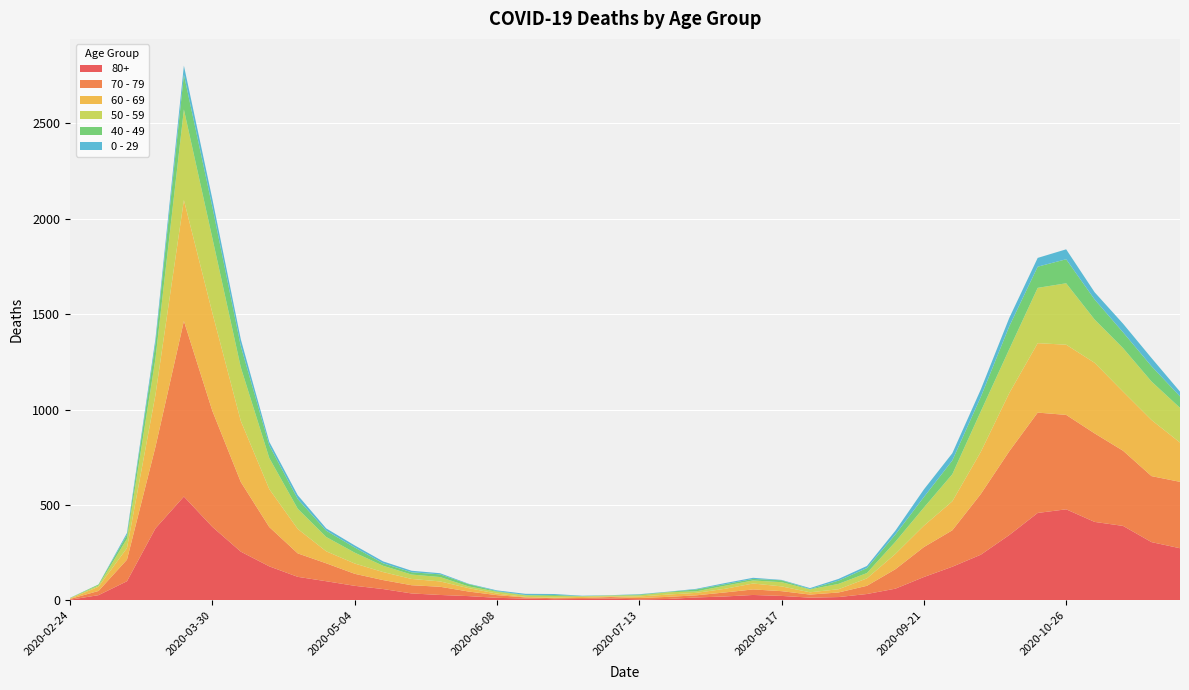

Reading right to left, transcribe all the data shown in this chart.

80+: 2020-11-23=273	2020-11-16=305	2020-11-09=390	2020-11-02=411	2020-10-26=477	2020-10-19=458	2020-10-12=342	2020-10-05=239	2020-09-28=176	2020-09-21=122	2020-09-14=61	2020-09-07=33	2020-08-31=17	2020-08-24=14	2020-08-17=23	2020-08-10=28	2020-08-03=20	2020-07-27=15	2020-07-20=7	2020-07-13=5	2020-07-06=9	2020-06-29=7	2020-06-22=6	2020-06-15=9	2020-06-08=13	2020-06-01=22	2020-05-25=28	2020-05-18=36	2020-05-11=59	2020-05-04=76	2020-04-27=100	2020-04-20=123	2020-04-13=178	2020-04-06=255	2020-03-30=385	2020-03-23=544	2020-03-16=377	2020-03-09=100	2020-03-02=27	2020-02-24=3
70 - 79: 2020-11-23=348	2020-11-16=346	2020-11-09=394	2020-11-02=464	2020-10-26=495	2020-10-19=526	2020-10-12=439	2020-10-05=318	2020-09-28=191	2020-09-21=157	2020-09-14=102	2020-09-07=43	2020-08-31=24	2020-08-24=16	2020-08-17=25	2020-08-10=29	2020-08-03=21	2020-07-27=11	2020-07-20=11	2020-07-13=7	2020-07-06=8	2020-06-29=5	2020-06-22=5	2020-06-15=6	2020-06-08=14	2020-06-01=24	2020-05-25=43	2020-05-18=43	2020-05-11=47	2020-05-04=63	2020-04-27=94	2020-04-20=123	2020-04-13=206	2020-04-06=365	2020-03-30=608	2020-03-23=920	2020-03-16=427	2020-03-09=113	2020-03-02=22	2020-02-24=4
60 - 69: 2020-11-23=206	2020-11-16=294	2020-11-09=310	2020-11-02=370	2020-10-26=368	2020-10-19=364	2020-10-12=305	2020-10-05=221	2020-09-28=152	2020-09-21=112	2020-09-14=80	2020-09-07=39	2020-08-31=17	2020-08-24=12	2020-08-17=25	2020-08-10=31	2020-08-03=19	2020-07-27=13	2020-07-20=12	2020-07-13=8	2020-07-06=3	2020-06-29=6	2020-06-22=3	2020-06-15=3	2020-06-08=8	2020-06-01=18	2020-05-25=28	2020-05-18=33	2020-05-11=42	2020-05-04=54	2020-04-27=63	2020-04-20=128	2020-04-13=199	2020-04-06=320	2020-03-30=514	2020-03-23=634	2020-03-16=272	2020-03-09=61	2020-03-02=22	2020-02-24=2
50 - 59: 2020-11-23=182	2020-11-16=202	2020-11-09=228	2020-11-02=227	2020-10-26=322	2020-10-19=290	2020-10-12=230	2020-10-05=212	2020-09-28=142	2020-09-21=95	2020-09-14=64	2020-09-07=28	2020-08-31=28	2020-08-24=15	2020-08-17=22	2020-08-10=16	2020-08-03=16	2020-07-27=8	2020-07-20=12	2020-07-13=6	2020-07-06=5	2020-06-29=3	2020-06-22=9	2020-06-15=8	2020-06-08=10	2020-06-01=9	2020-05-25=23	2020-05-18=23	2020-05-11=33	2020-05-04=57	2020-04-27=75	2020-04-20=106	2020-04-13=163	2020-04-06=281	2020-03-30=392	2020-03-23=475	2020-03-16=190	2020-03-09=48	2020-03-02=7	2020-02-24=3
40 - 49: 2020-11-23=60	2020-11-16=80	2020-11-09=83	2020-11-02=105	2020-10-26=126	2020-10-19=111	2020-10-12=120	2020-10-05=76	2020-09-28=72	2020-09-21=55	2020-09-14=38	2020-09-07=26	2020-08-31=17	2020-08-24=2	2020-08-17=10	2020-08-10=8	2020-08-03=8	2020-07-27=10	2020-07-20=2	2020-07-13=4	2020-07-06=1	2020-06-29=1	2020-06-22=5	2020-06-15=2	2020-06-08=3	2020-06-01=12	2020-05-25=14	2020-05-18=12	2020-05-11=13	2020-05-04=27	2020-04-27=33	2020-04-20=51	2020-04-13=66	2020-04-06=111	2020-03-30=163	2020-03-23=183	2020-03-16=79	2020-03-09=21	2020-03-02=5	2020-02-24=0
0 - 29: 2020-11-23=25	2020-11-16=43	2020-11-09=45	2020-11-02=38	2020-10-26=52	2020-10-19=46	2020-10-12=44	2020-10-05=39	2020-09-28=38	2020-09-21=40	2020-09-14=20	2020-09-07=11	2020-08-31=9	2020-08-24=5	2020-08-17=2	2020-08-10=6	2020-08-03=6	2020-07-27=3	2020-07-20=1	2020-07-13=2	2020-07-06=1	2020-06-29=2	2020-06-22=5	2020-06-15=6	2020-06-08=4	2020-06-01=2	2020-05-25=6	2020-05-18=8	2020-05-11=10	2020-05-04=11	2020-04-27=12	2020-04-20=20	2020-04-13=19	2020-04-06=36	2020-03-30=42	2020-03-23=47	2020-03-16=25	2020-03-09=10	2020-03-02=0	2020-02-24=1